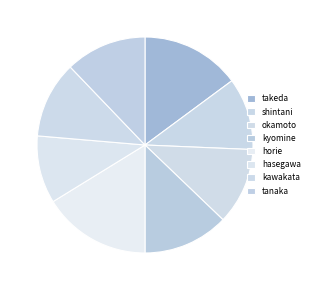

Rank the categories by value from lowest to highest.

hasegawa, shintani, okamoto, kawakata, tanaka, kyomine, takeda, horie